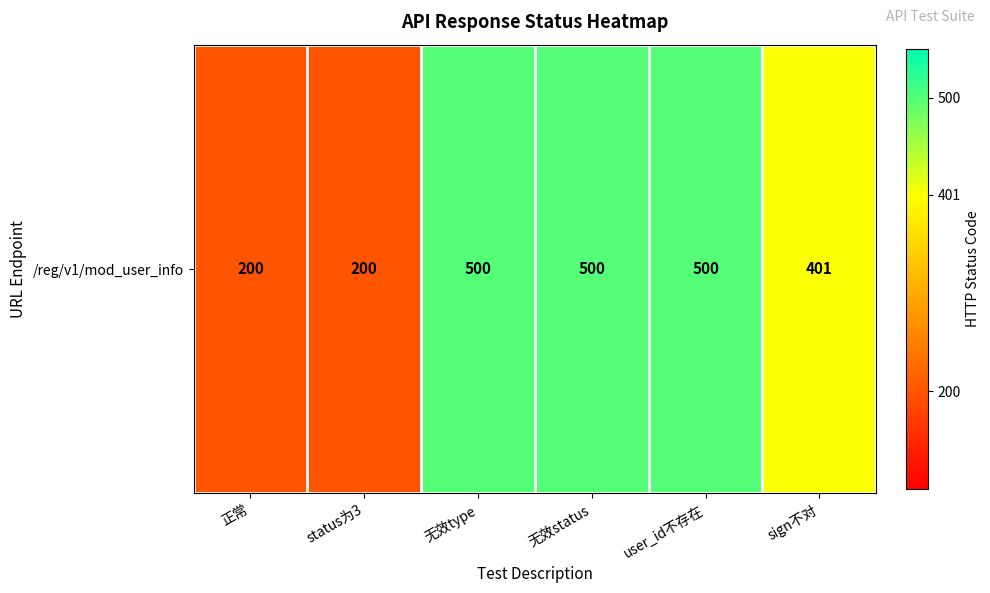

What is the minimum value shown in the chart?

200